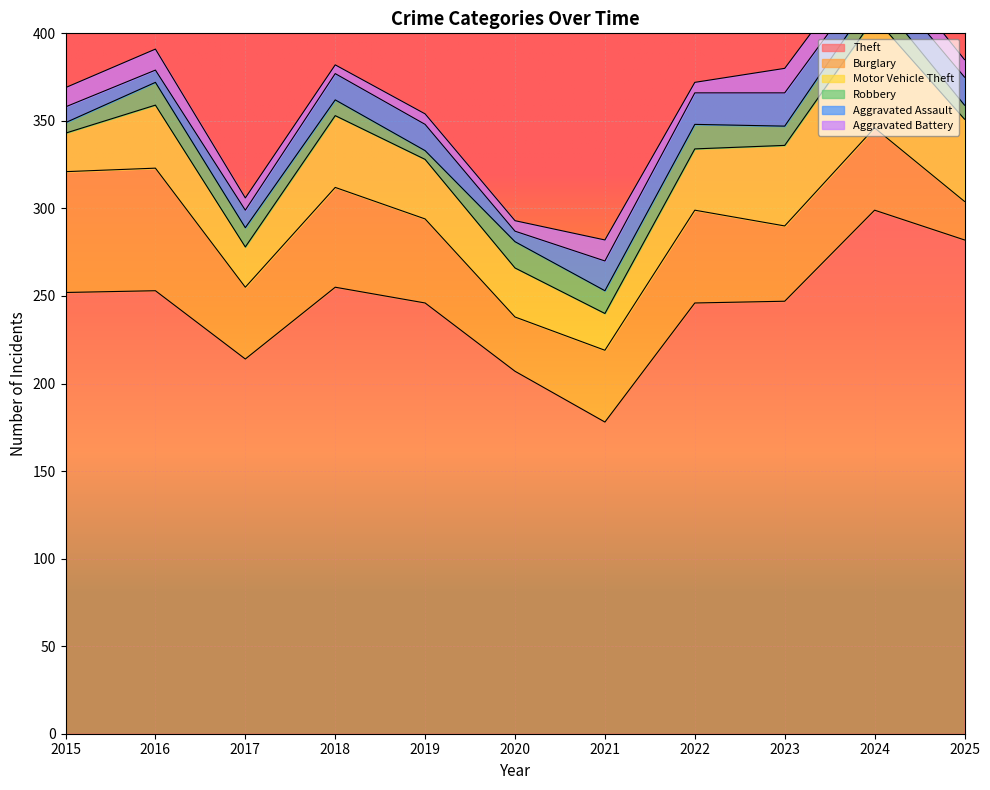

At which category does Motor Vehicle Theft reach its first local peak?

2016